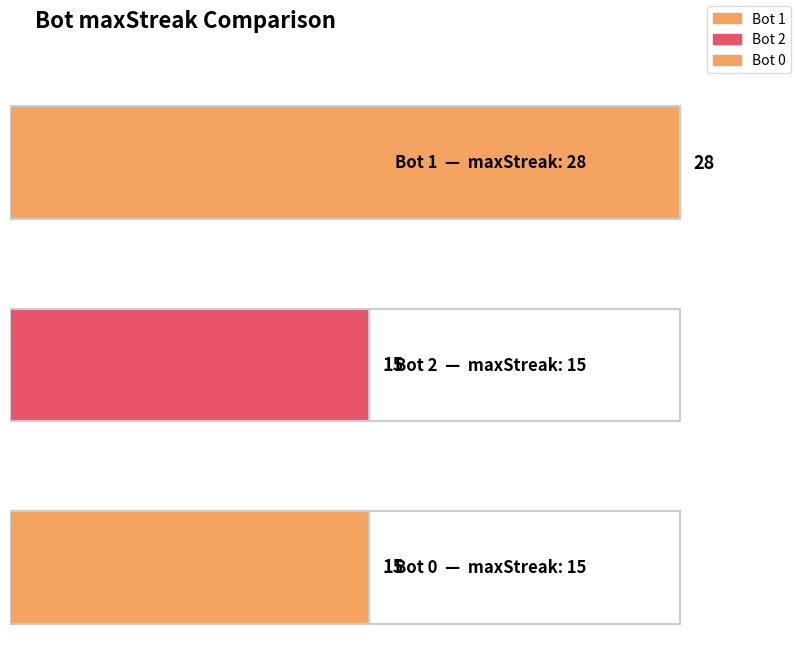

Reading left to right, what are all the values shown in this chart?

28	15	15